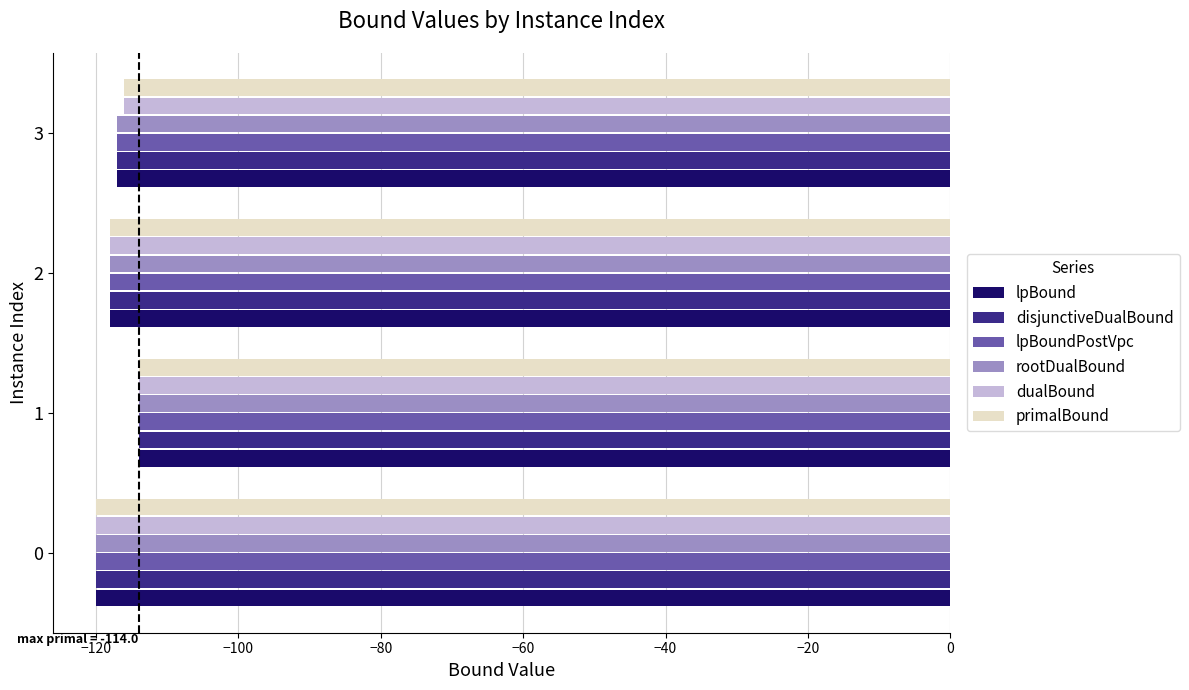

What is the difference between the maximum and minimum values in the dualBound series?

6